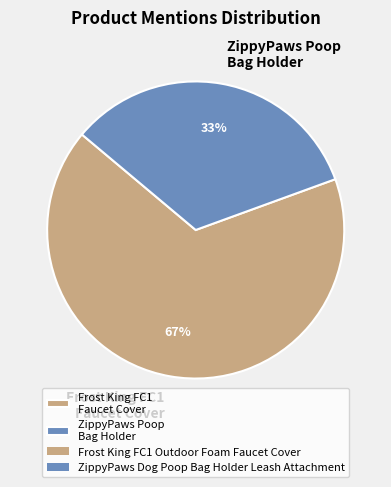

How many slices are in this pie chart?

2